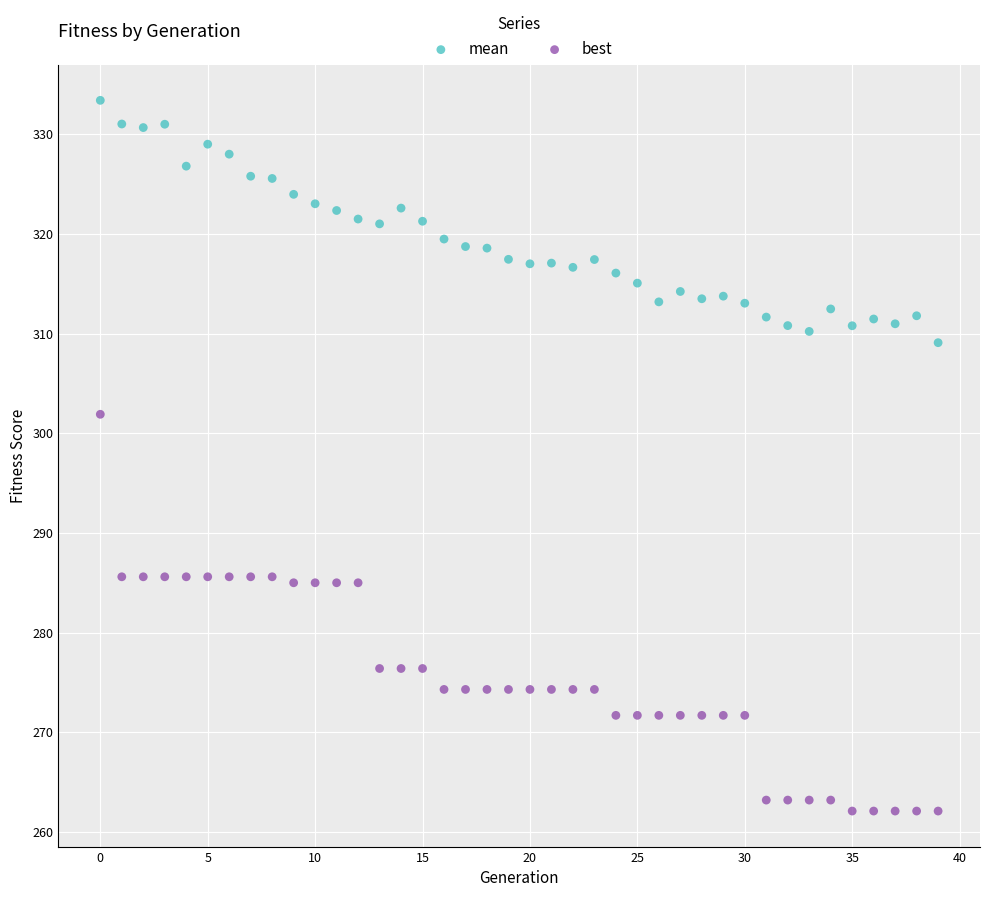

Across all series, what Y value is closest to 297?

301.9